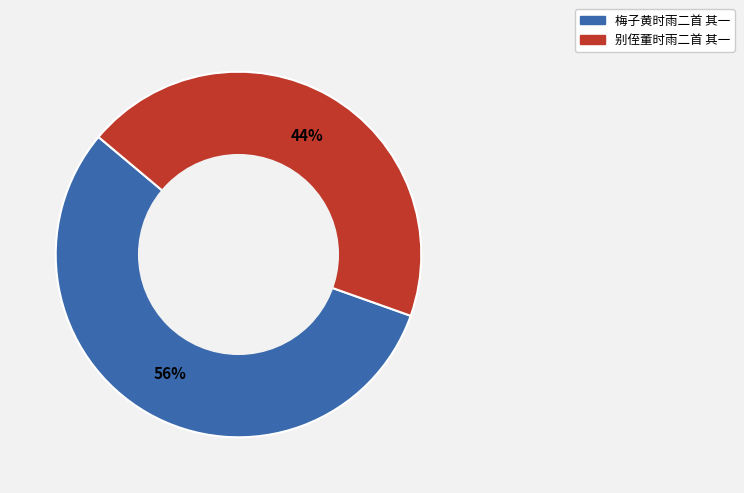

Is the sum of 别侄董时雨二首 其一 and 梅子黄时雨二首 其一 greater than half?

Yes